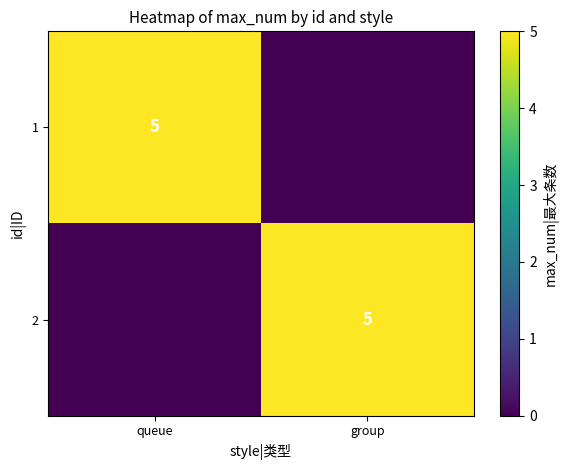

The value of 2 at group is 5. True or false?

True